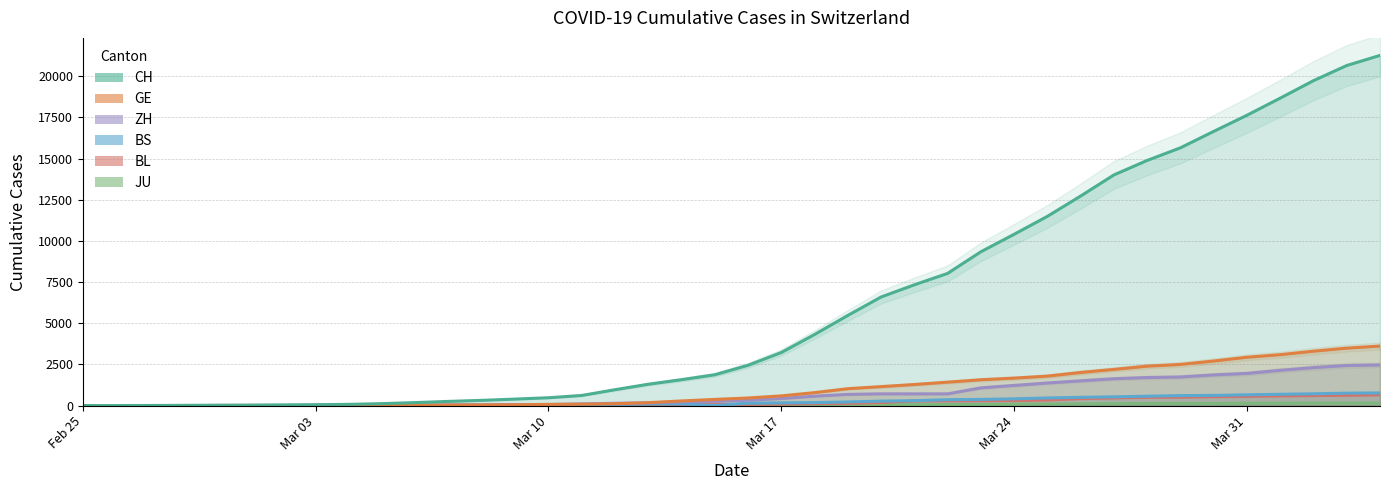

At which label is CH closest to 10634?

Mar 24